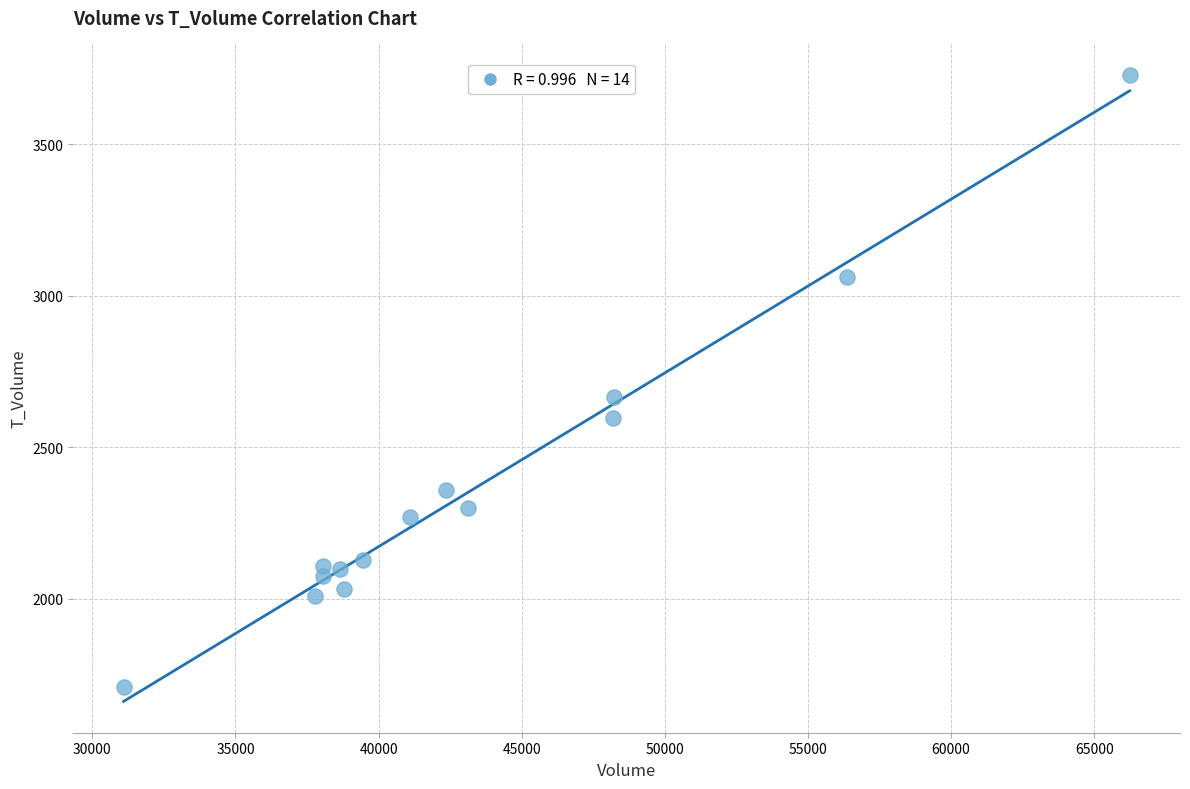

What Y value in the scatter plot is closest to 2719?

2665